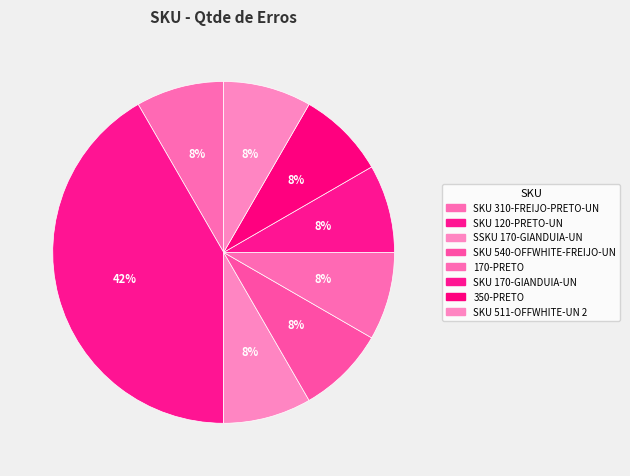

What portion of the pie excludes 350-PRETO?

91.7%